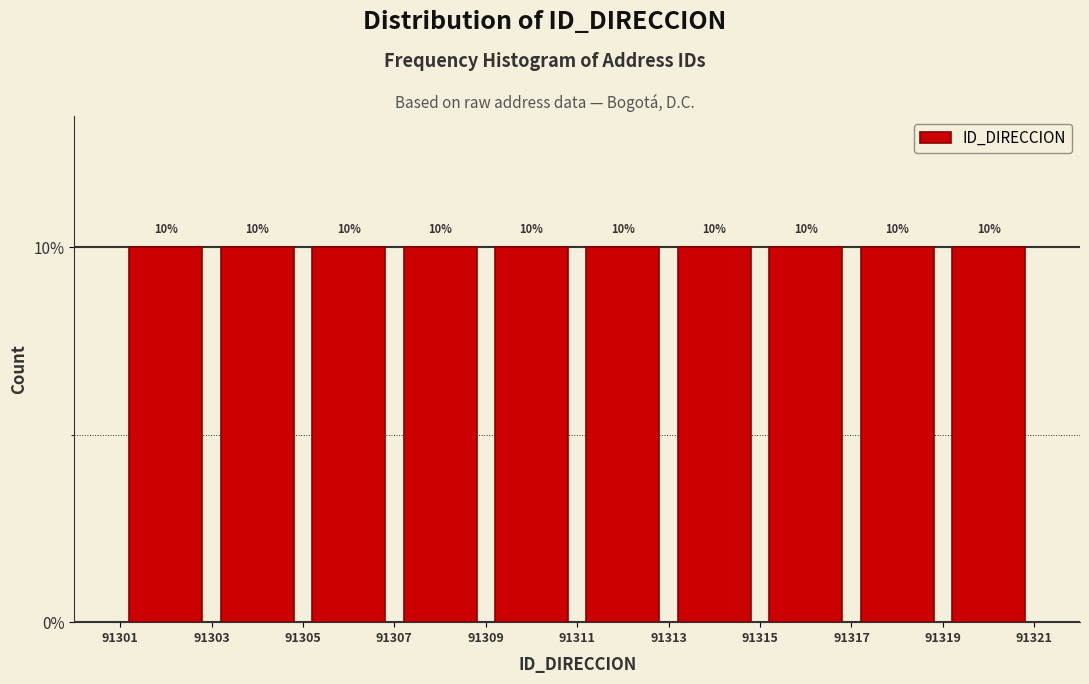

What is the height of the bar covering 91317 to 91319 on the x-axis?

10